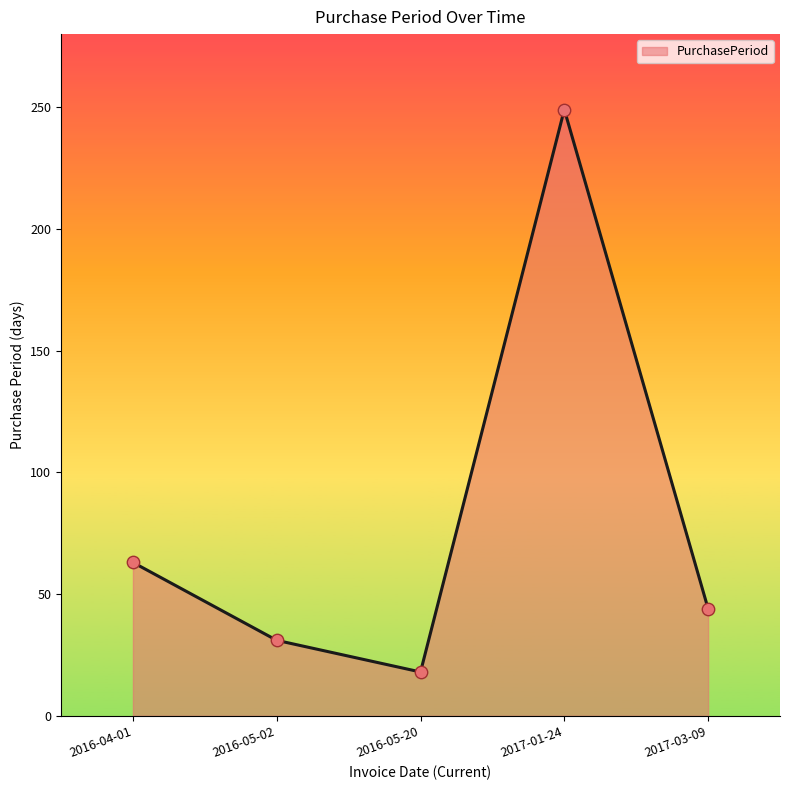

Approximately how many times larger is the value at 2016-05-20 compared to 2016-04-01?

0.3